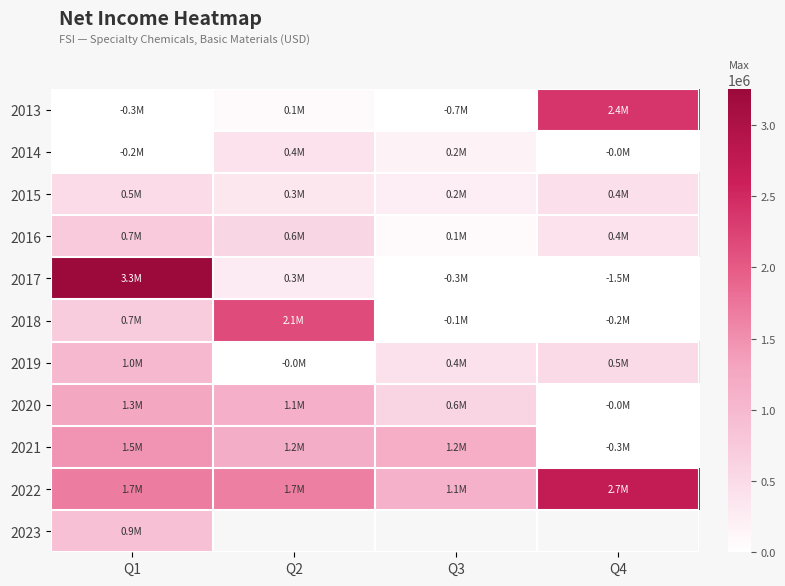

At which label is 2016 closest to 413879?

Q4